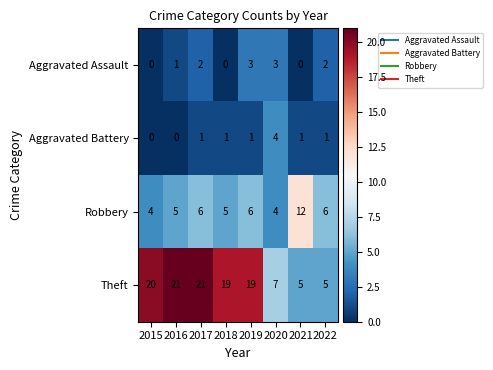

Is it true that Robbery equals 2 at 2018?

False